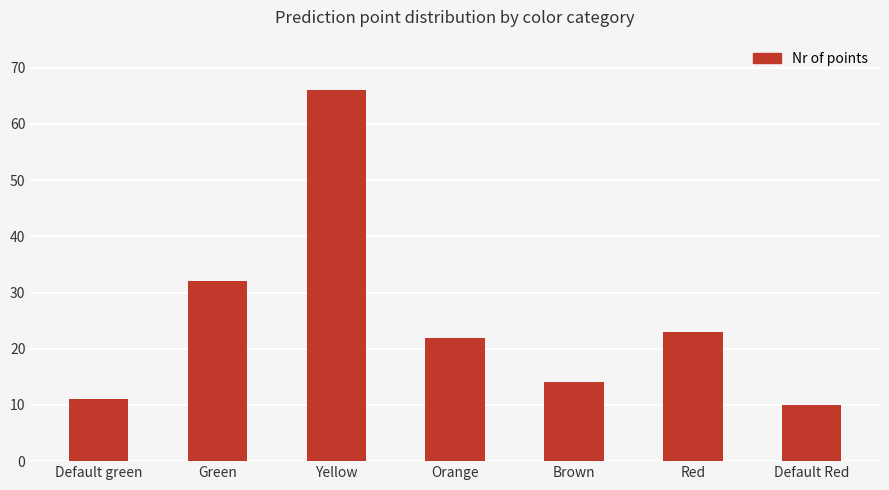

What position from the left is Red?

6